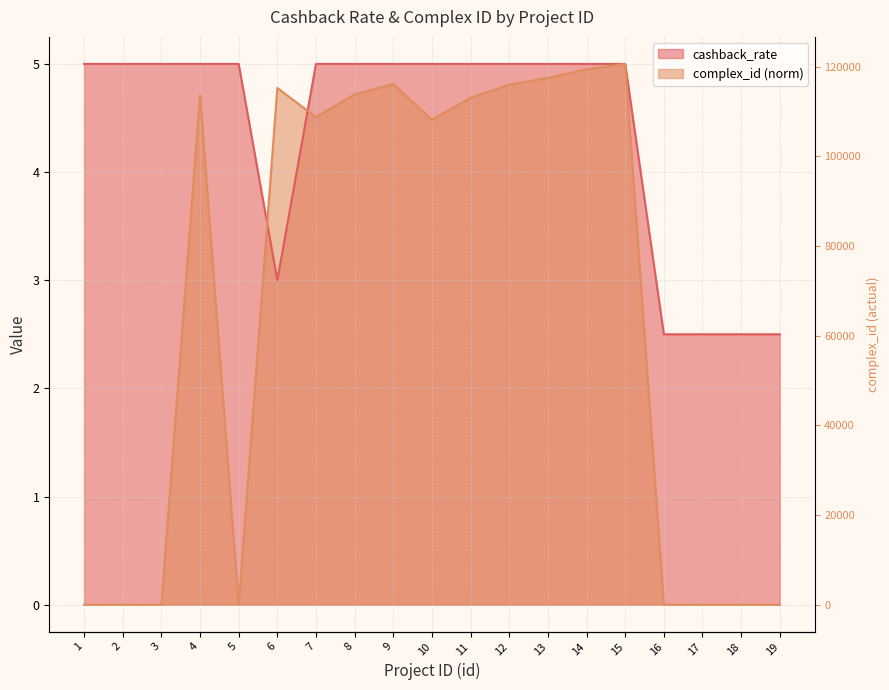

Where is the first local maximum for complex_id?

4